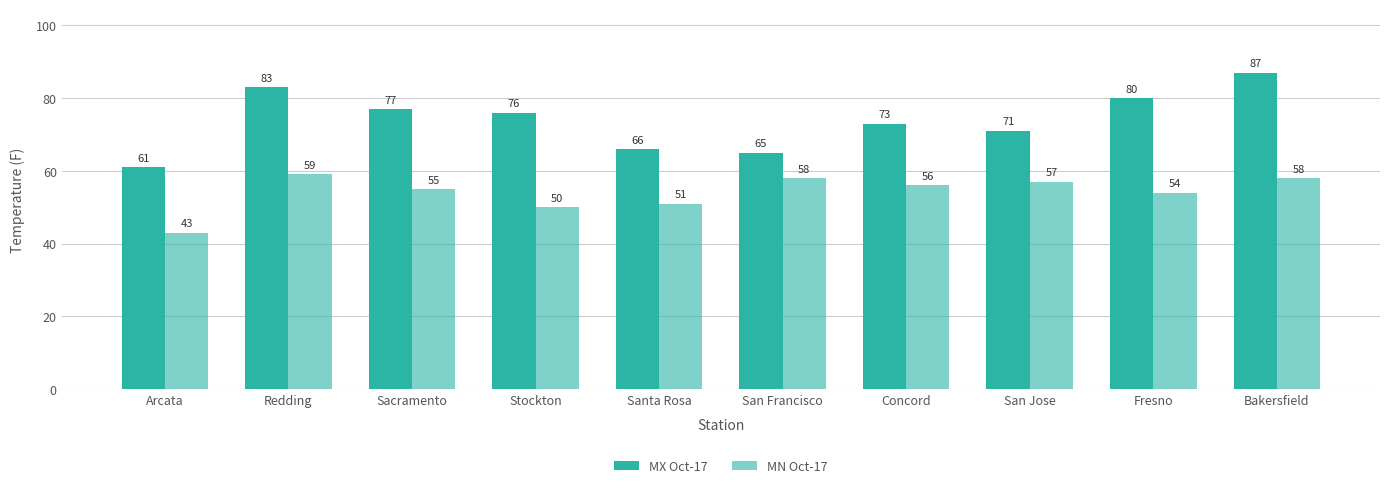

How many categories are shown in the chart?

10